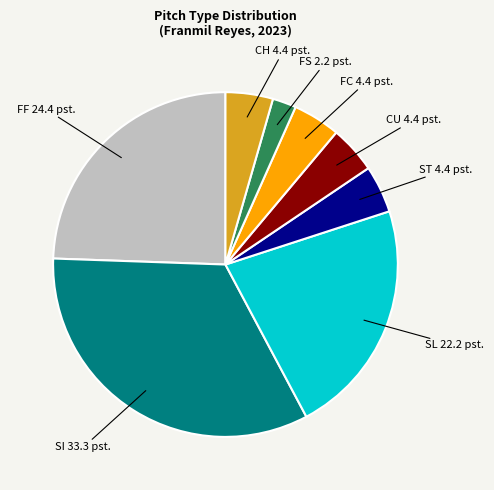

Does any single category account for the majority?

No